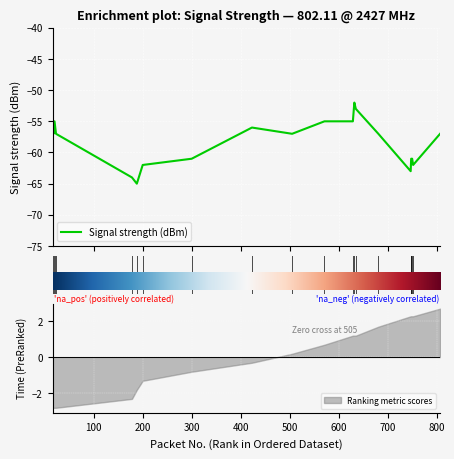

Is it true that the value at 300 is -61?

True